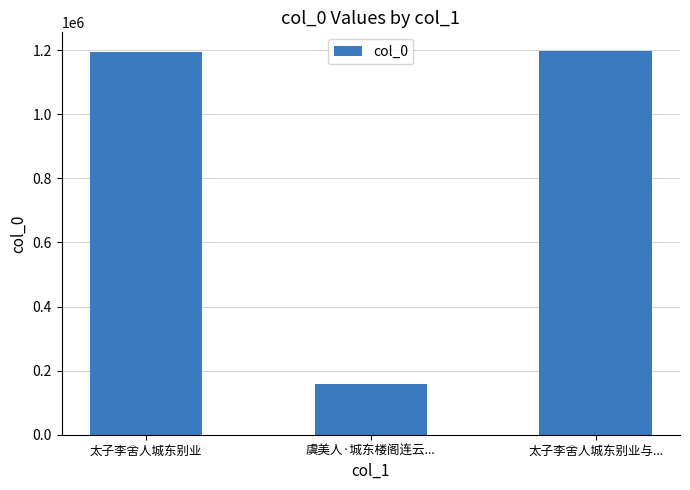

What is the smallest value displayed?

157298